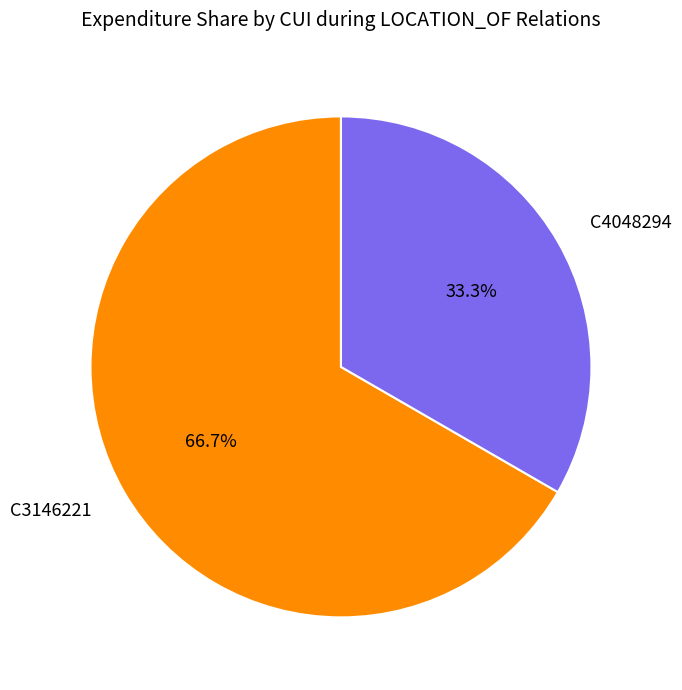

To the nearest percent, what is the difference between the largest and smallest slice percentages?

33%